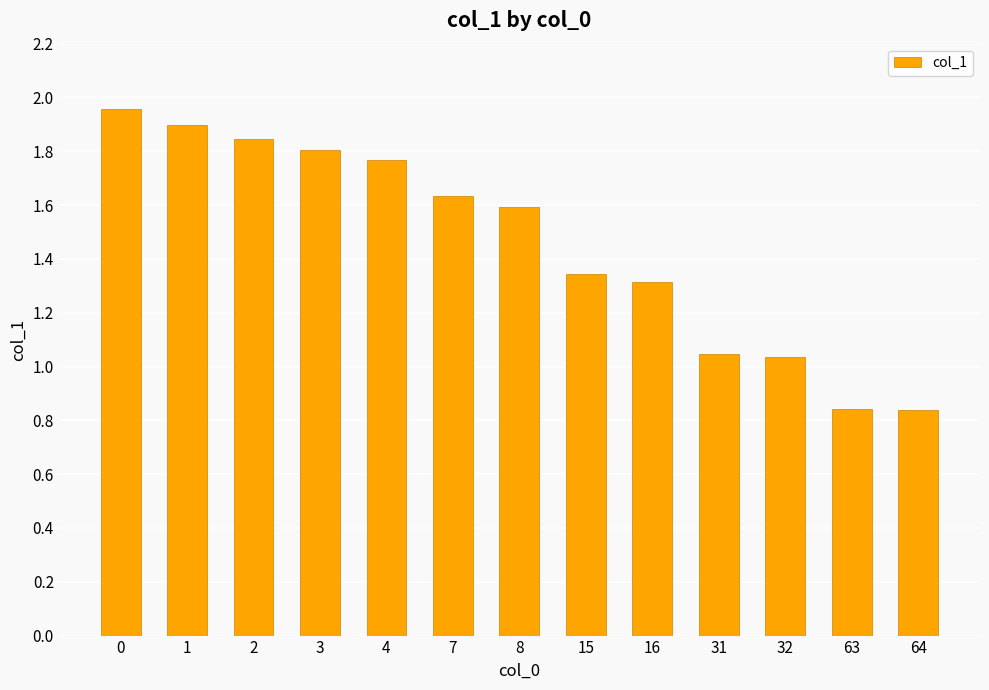

True or false: the data shows 0.6 at 3.

False